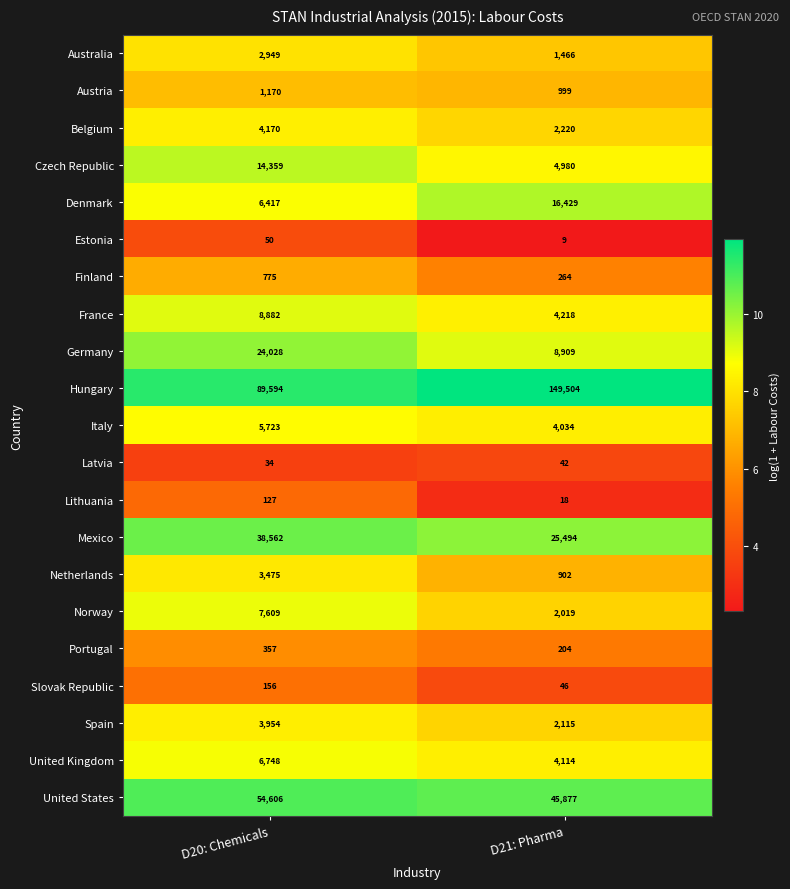

Where is Netherlands nearest to the value 2188?

D21: Pharma